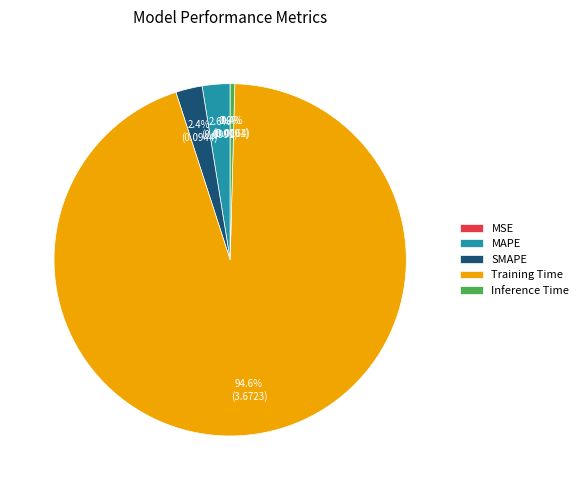

Which has a higher value, Inference Time or Training Time?

Training Time